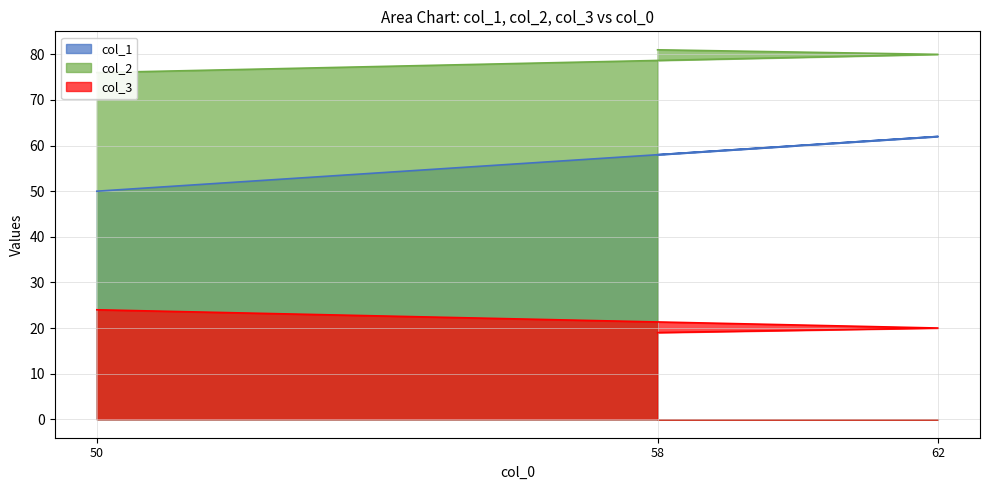

How many distinct data groups are displayed?

3